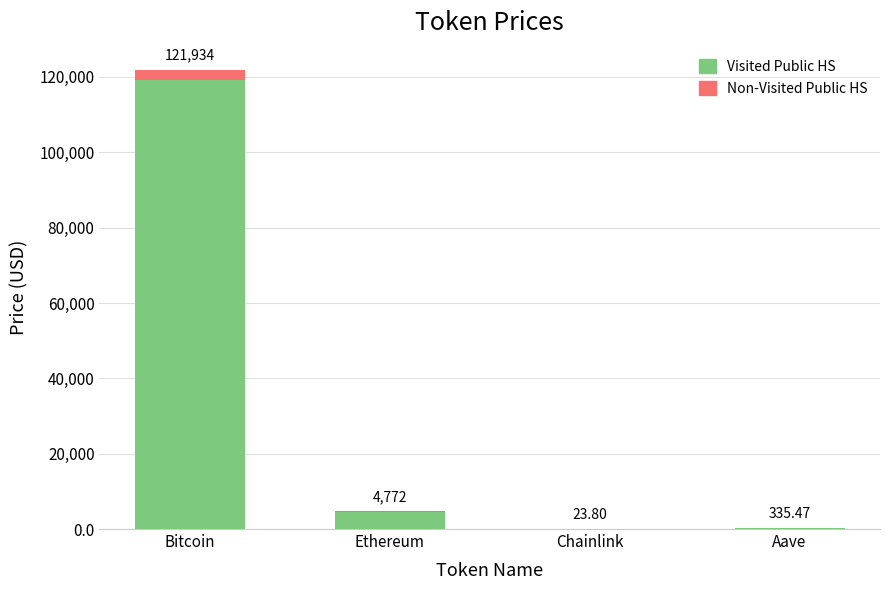

The Visited Public HS series shows 15.8 at Chainlink. True or false?

False